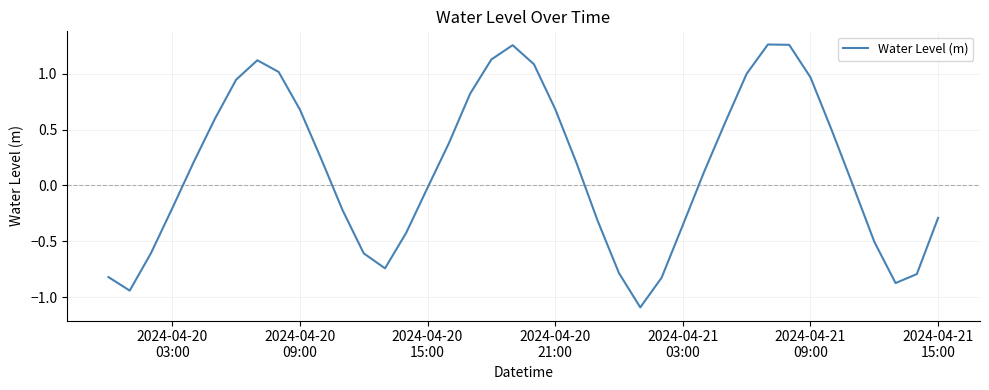

True or false: there are more than 0 points higher than both neighbors.

True